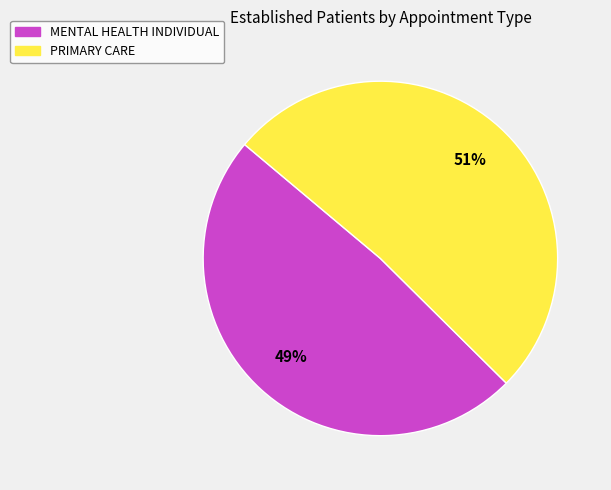

To the nearest percent, what is the combined percentage of MENTAL HEALTH INDIVIDUAL and PRIMARY CARE?

100%